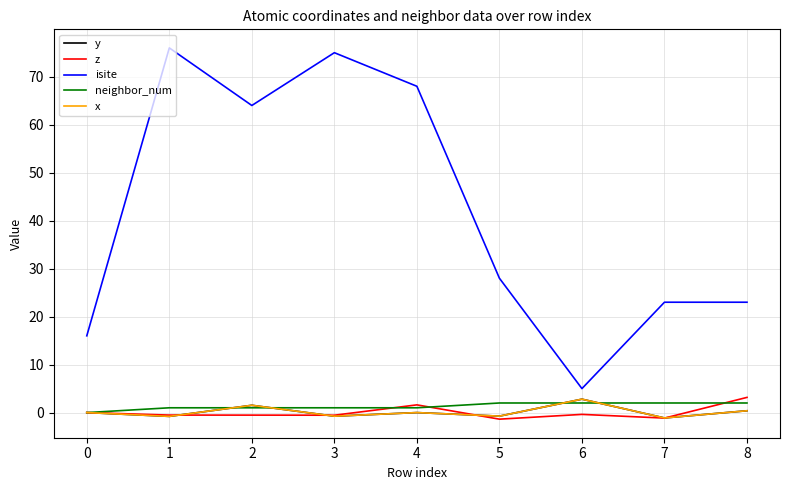

How many times do x and neighbor_num cross each other?

4